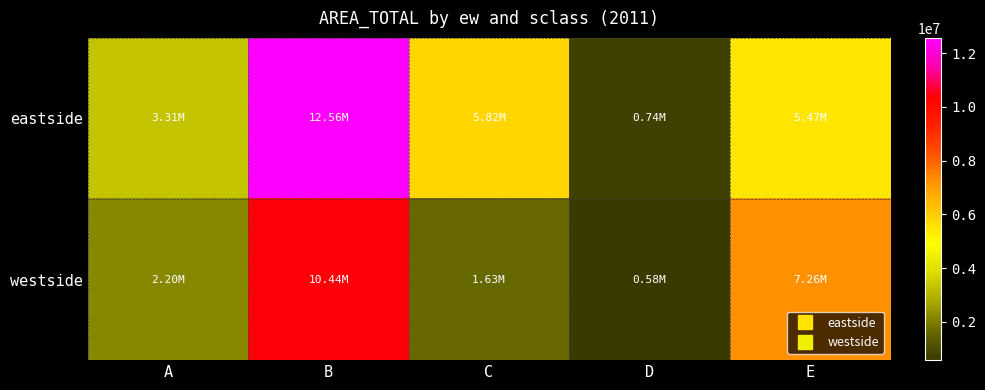

Which series has the largest range (max minus min)?

eastside